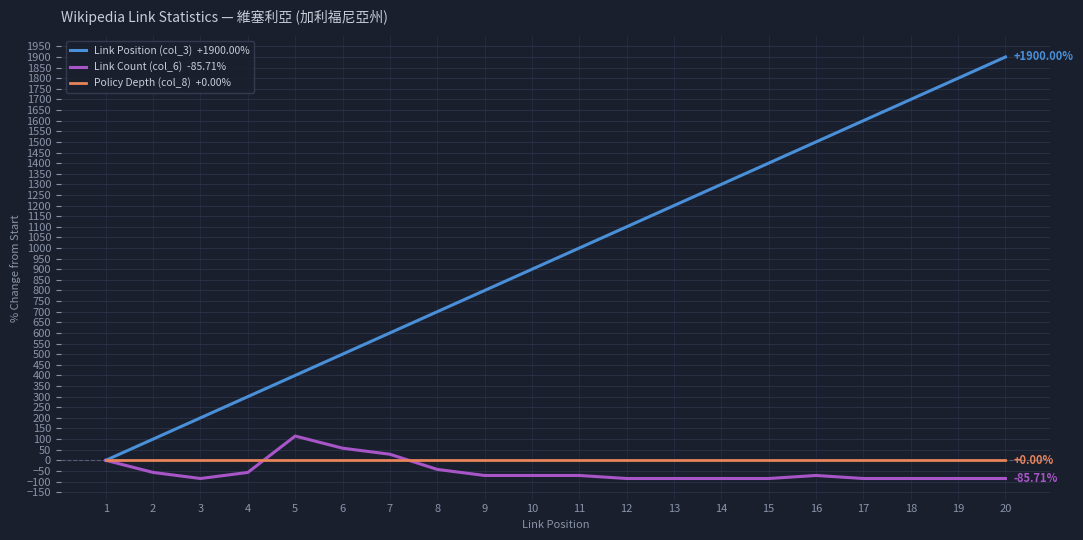

What is the difference between the highest and lowest values at 14?

1385.7